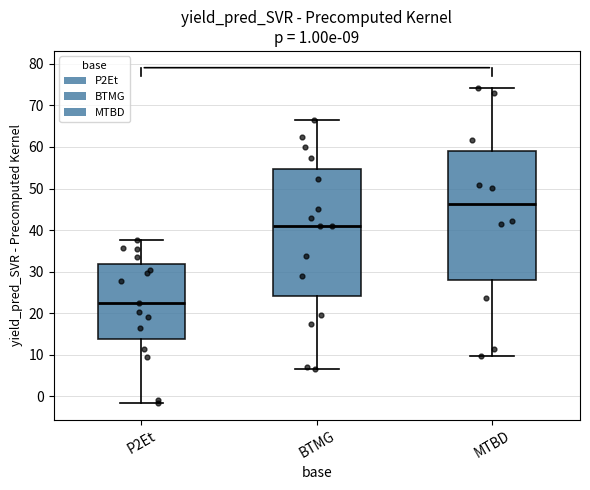

Which box has the highest median line?

MTBD